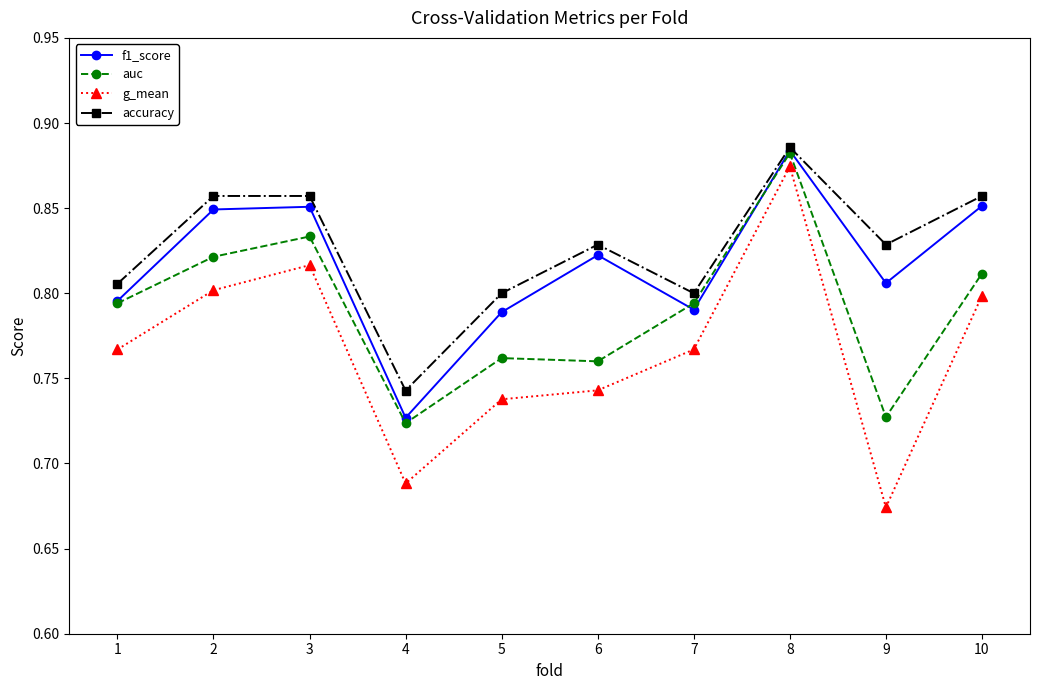

Is this an area chart (filled region under the line)?

No